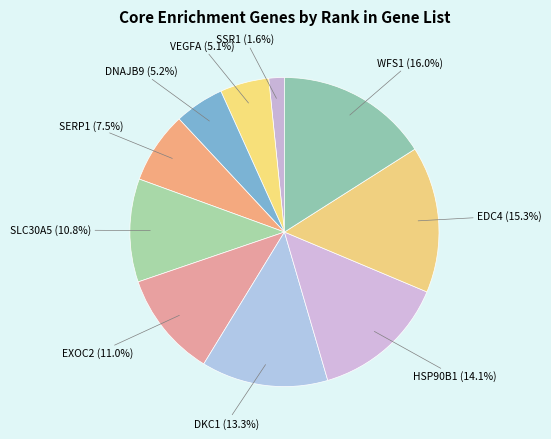

Count the number of slices in the pie.

10